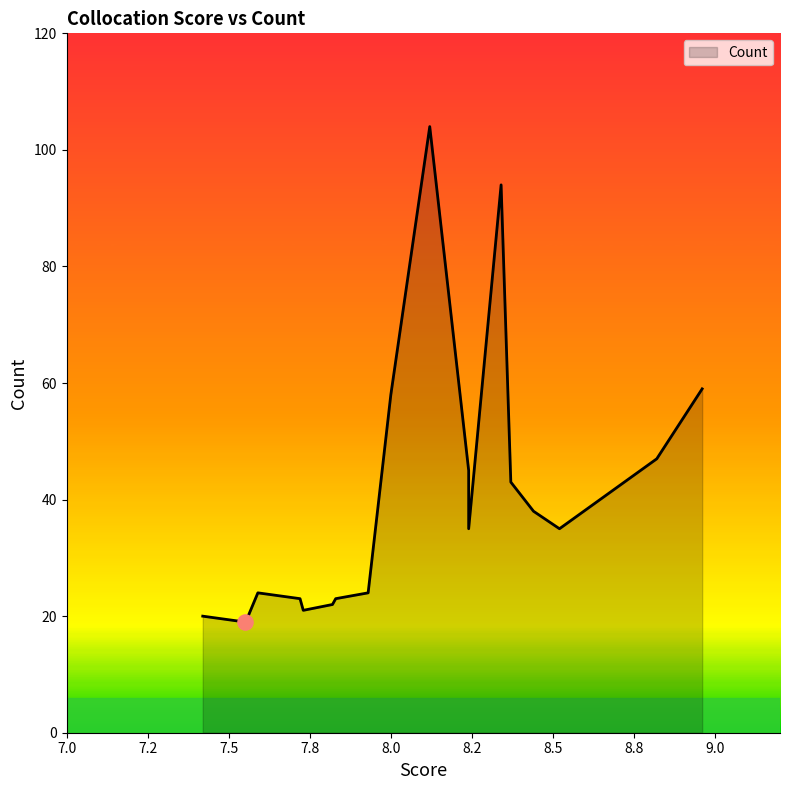

Between 7.59 and 8.24, which is larger?

8.24